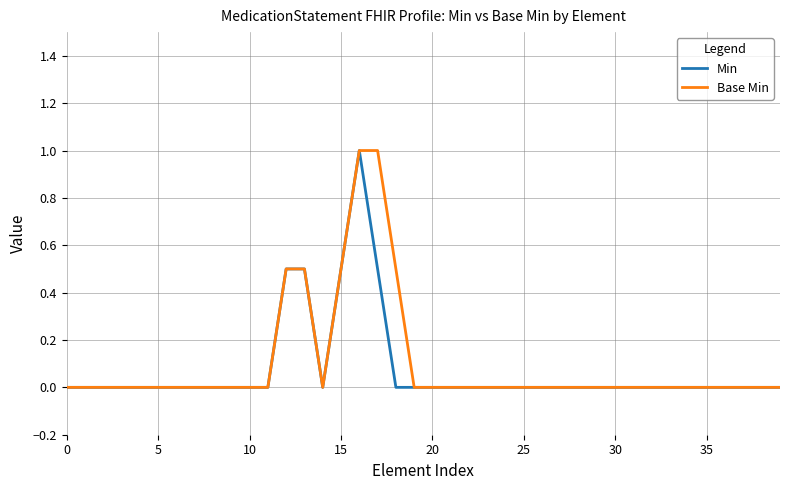

What is the greatest value displayed?

1.0